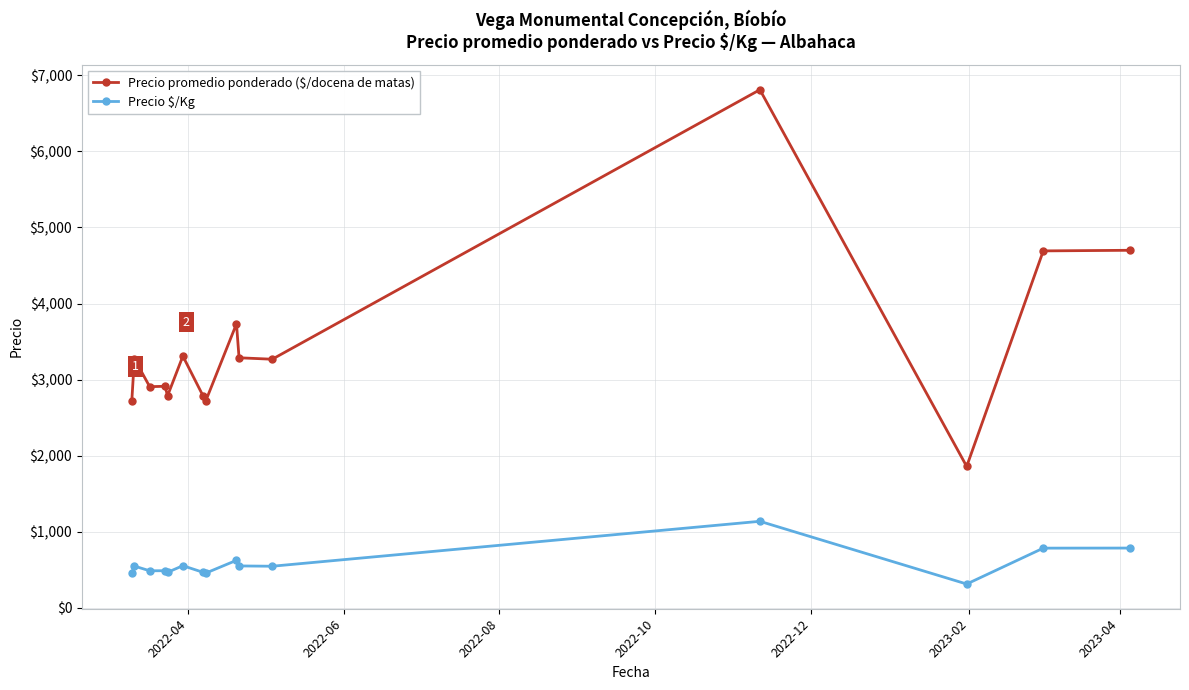

How many categories are shown in the chart?

15